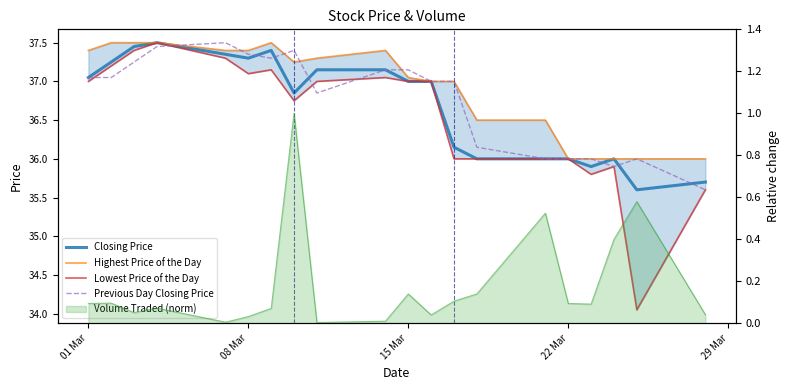

List the series in order of their overall mean, lowest first.

Lowest Price of the Day, Closing Price, Previous Day Closing Price, Highest Price of the Day